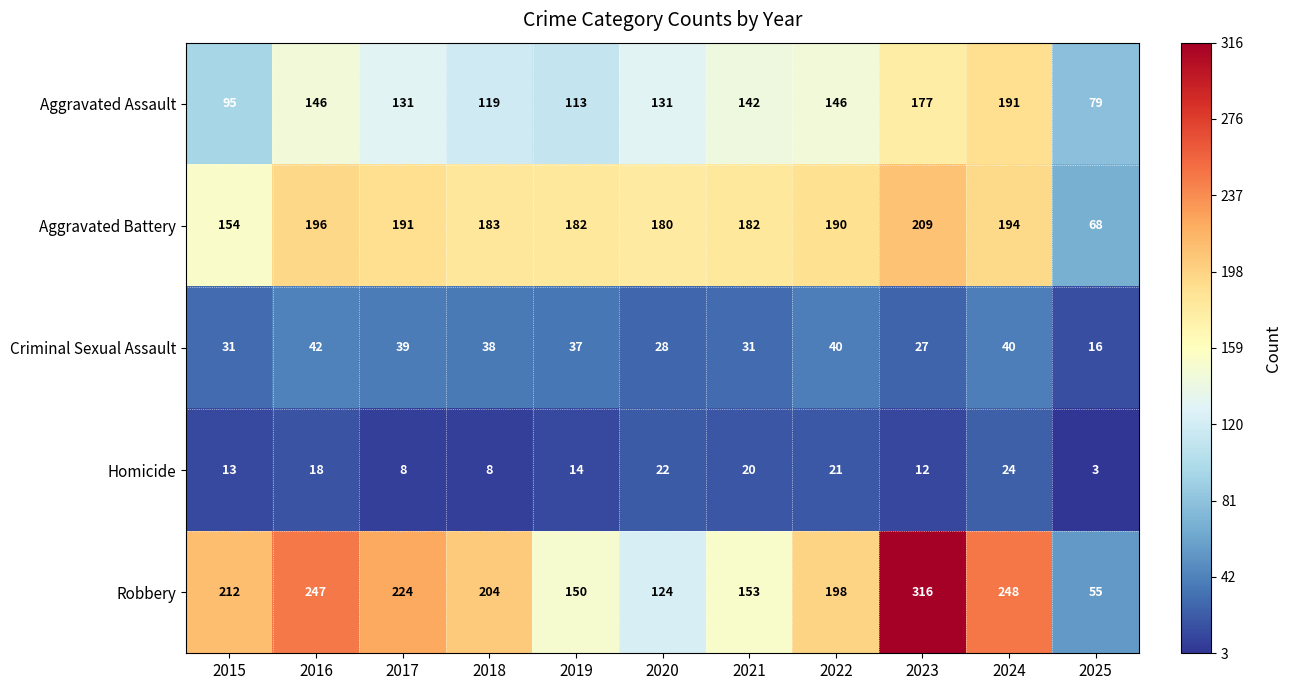

At which label is Homicide closest to 13?

2015